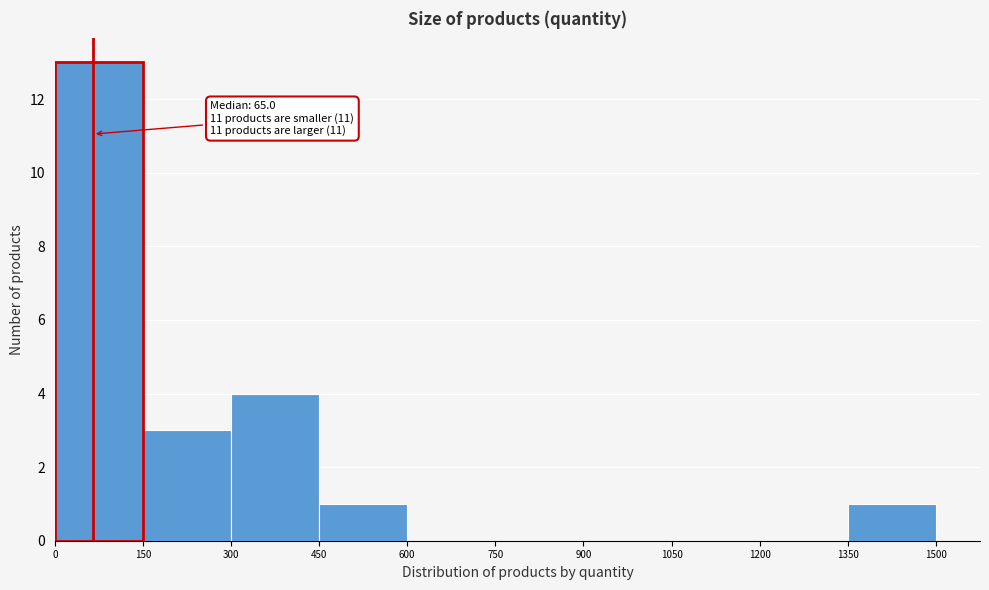

Over which range of the x-axis is the bar tallest?

0 to 150